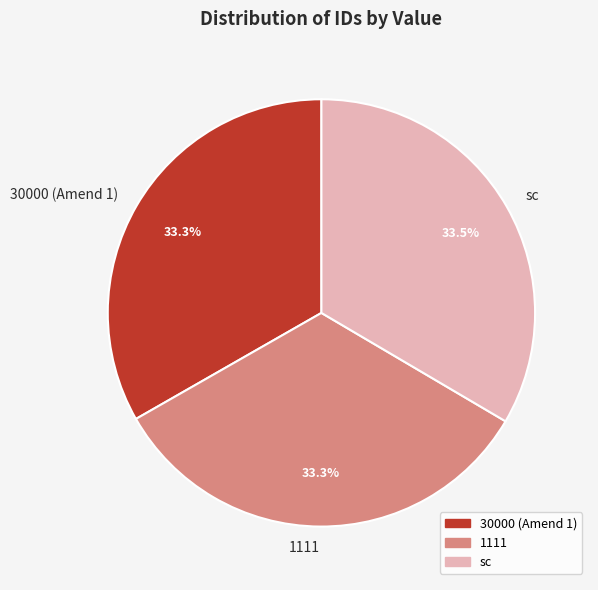

What is the ratio of the value at 30000 (Amend 1) to the value at sc?

1.0